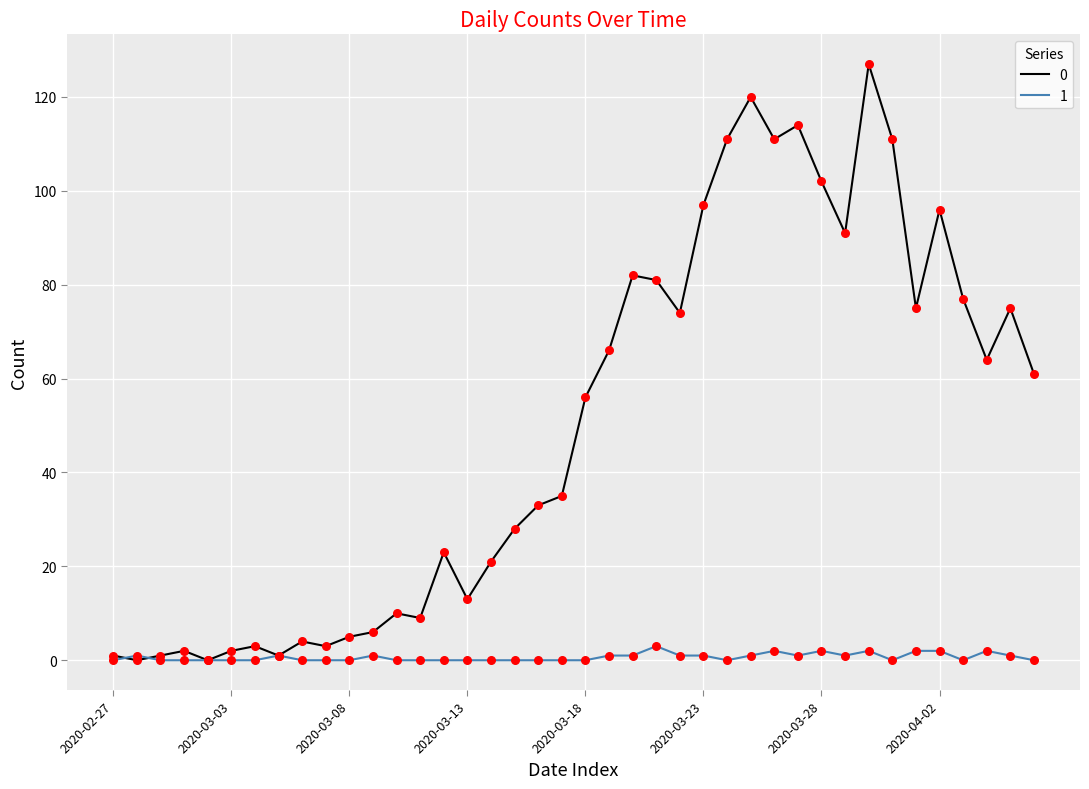

List the series in order of their overall mean, highest first.

0, 1